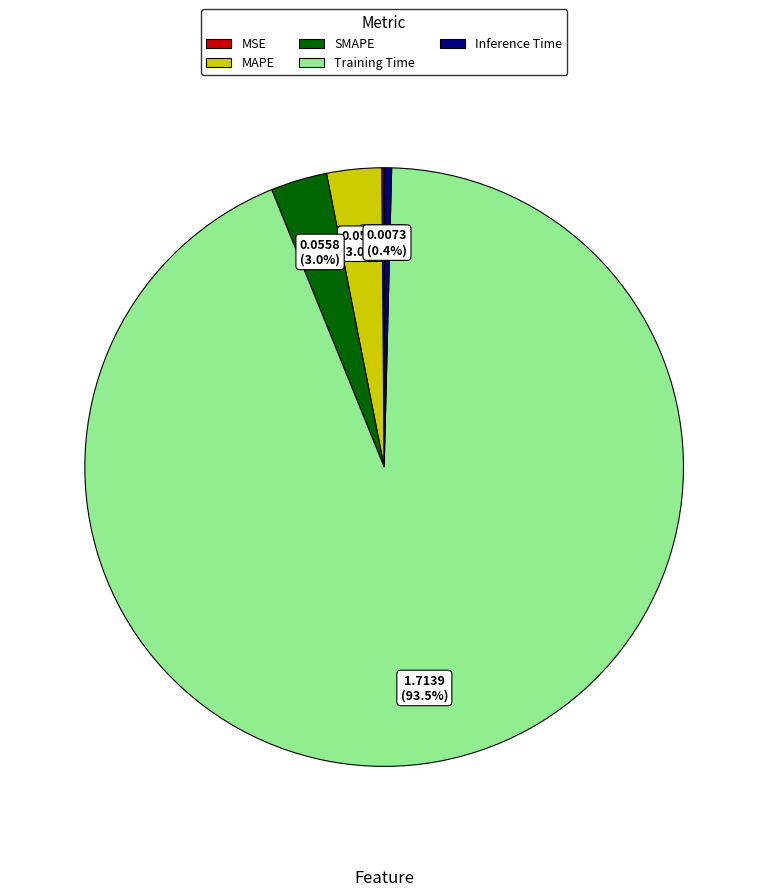

Which category accounts for the majority?

Training Time